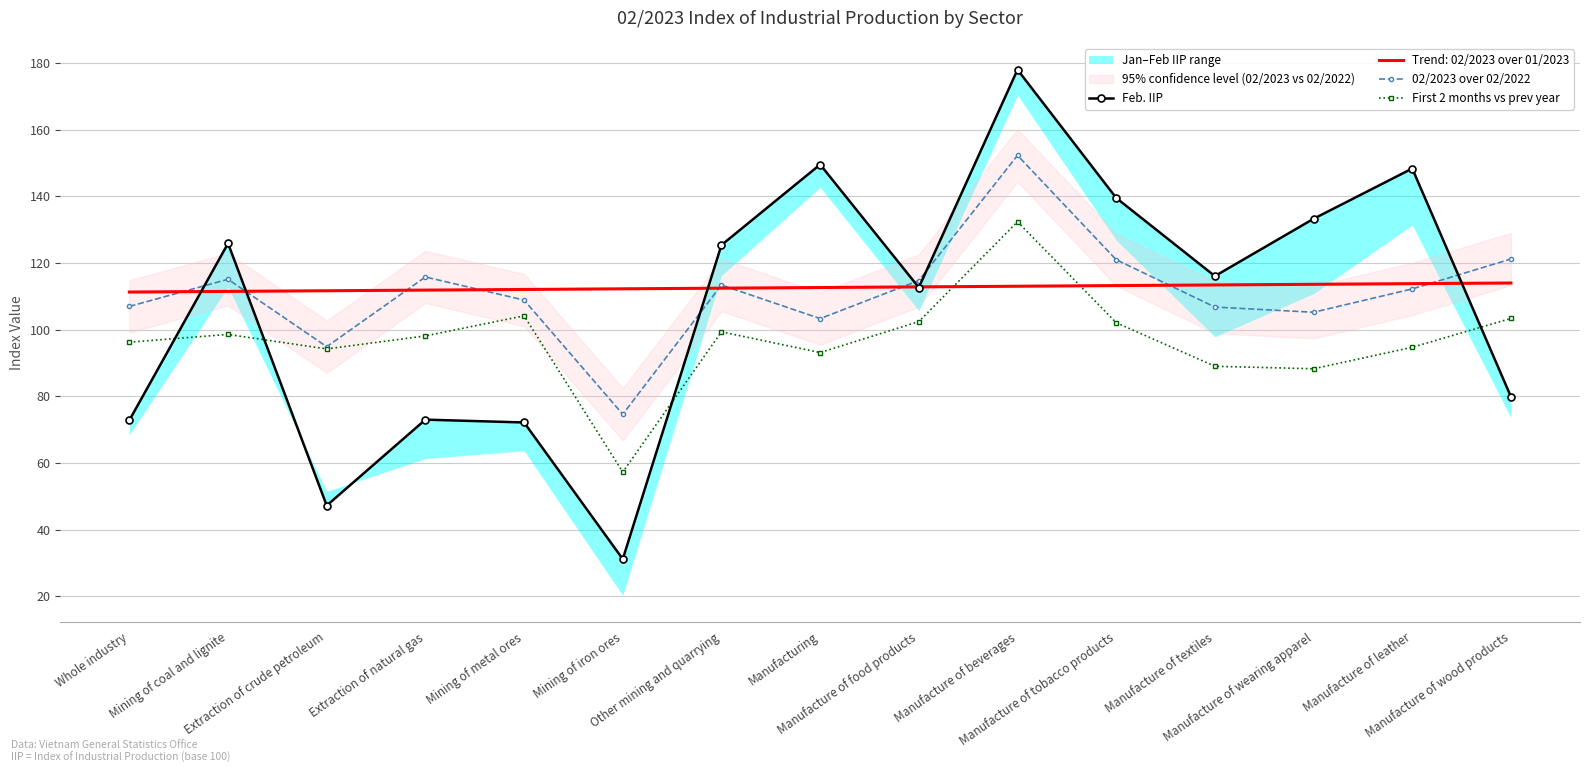

List the series in order of their overall mean, lowest first.

First 2 months vs prev year, Feb. IIP, 02/2023 over 02/2022